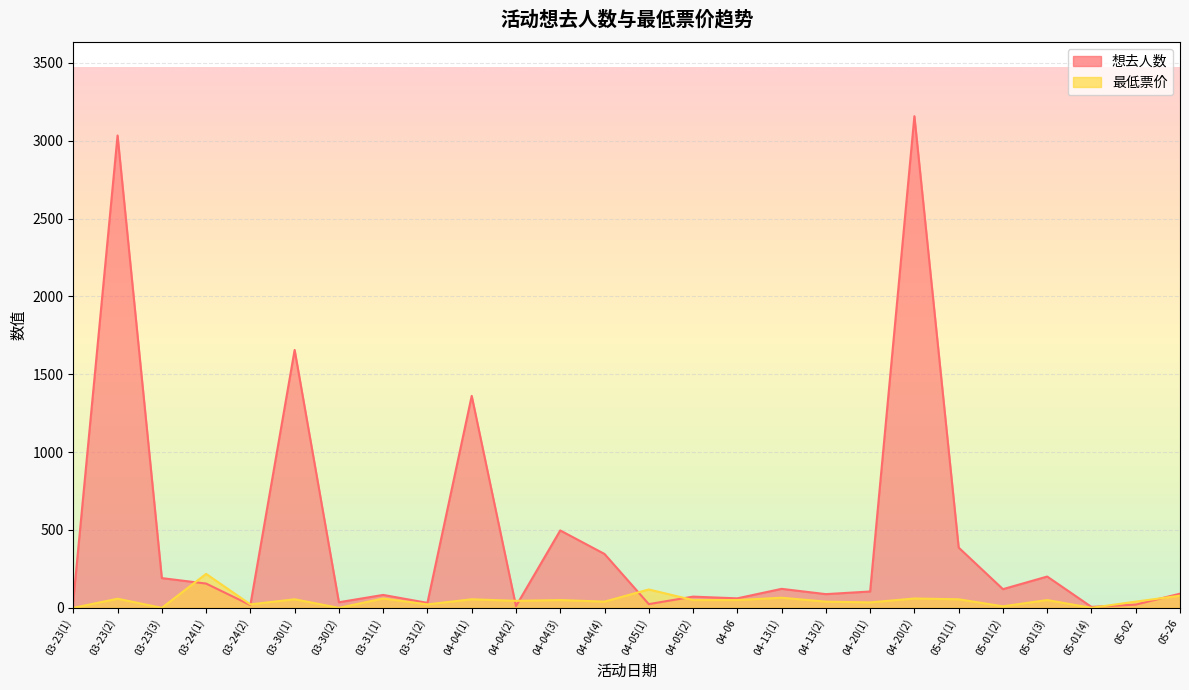

List the series in order of their overall mean, highest first.

想去人数, 最低票价